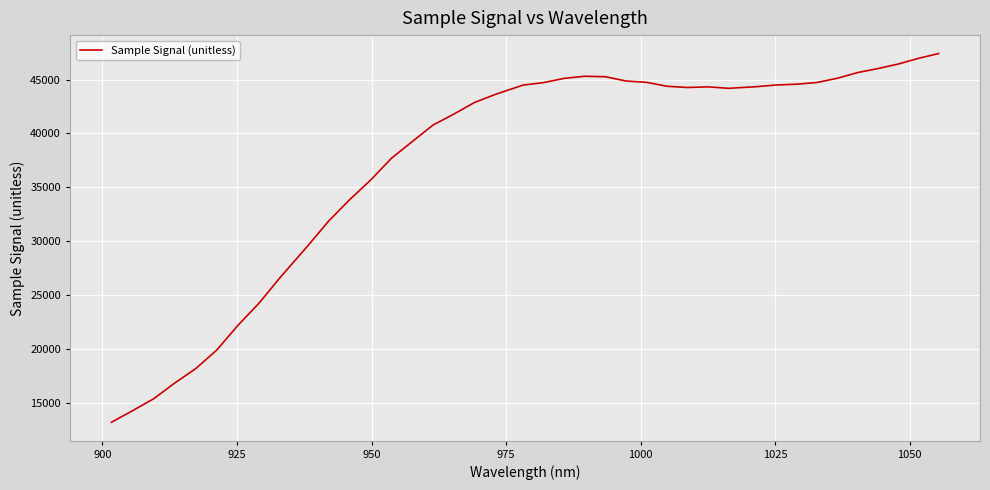

What is the greatest value displayed?

47422